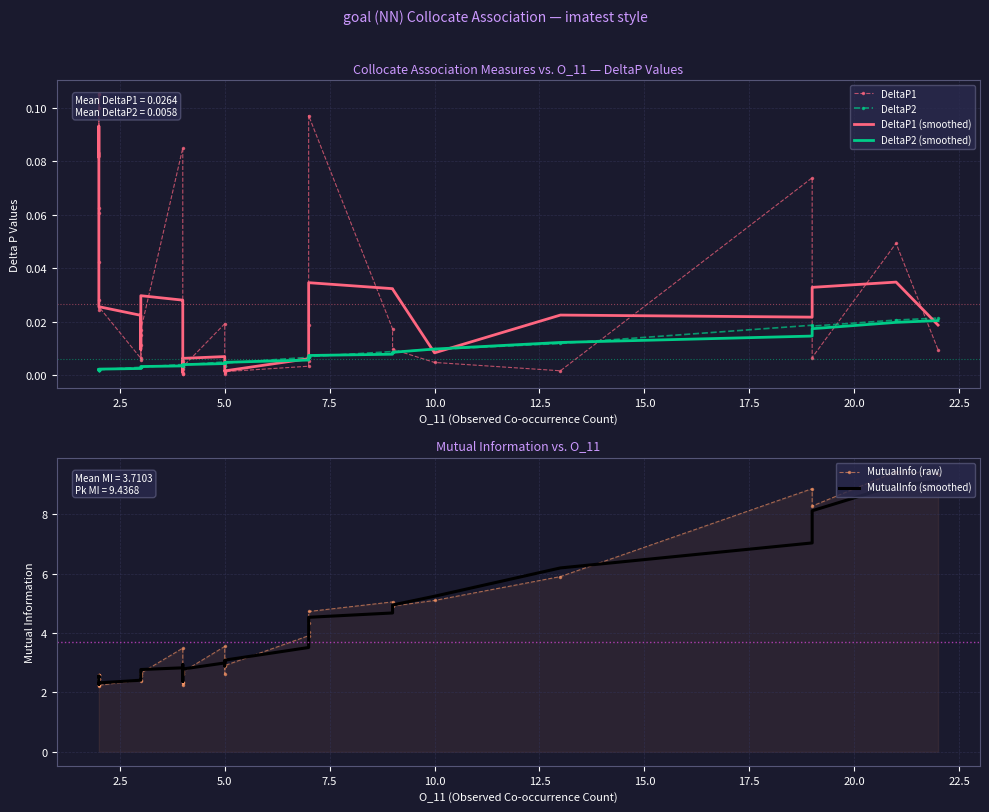

What is the difference between the highest and lowest values at 2.5?

2.6